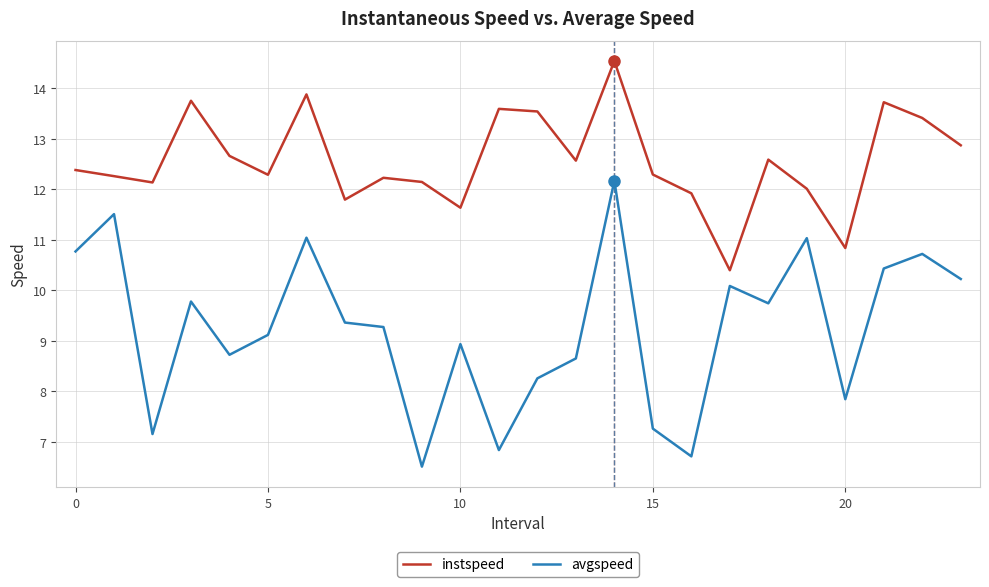

List the series in order of their peak value, highest first.

instspeed, avgspeed